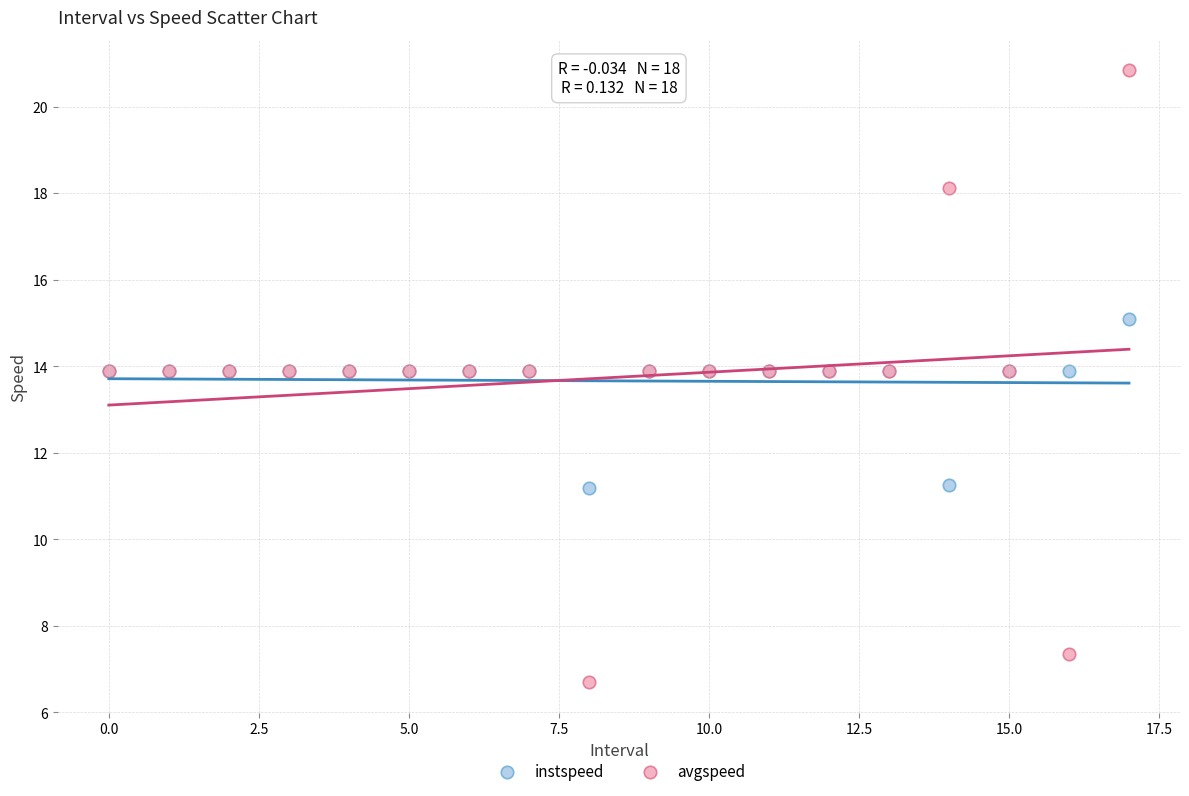

Which series has the widest spread of Y values?

avgspeed